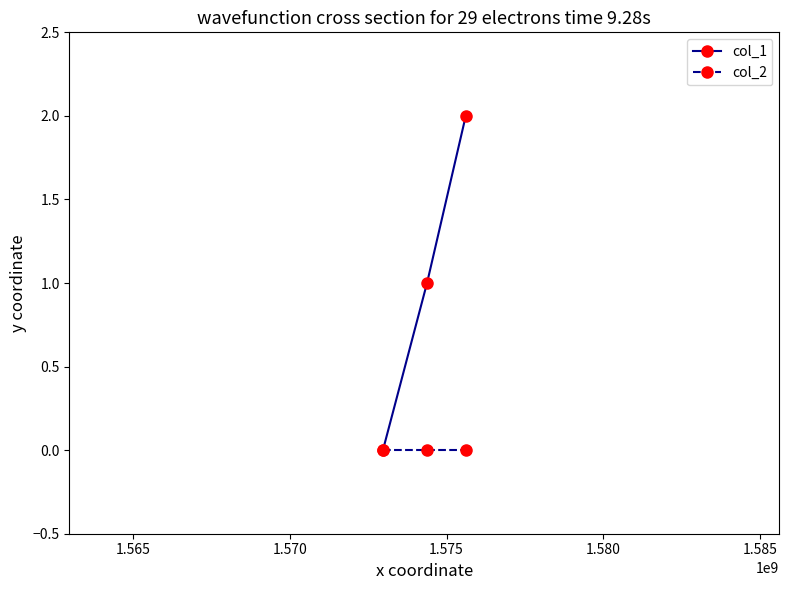

List the series in order of their peak value, highest first.

col_1, col_2